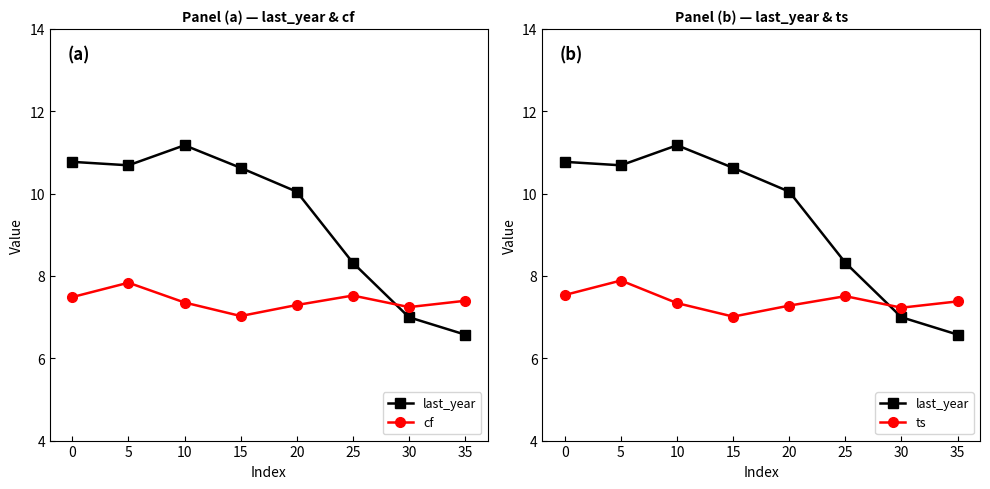

Which series has the largest range (max minus min)?

last_year